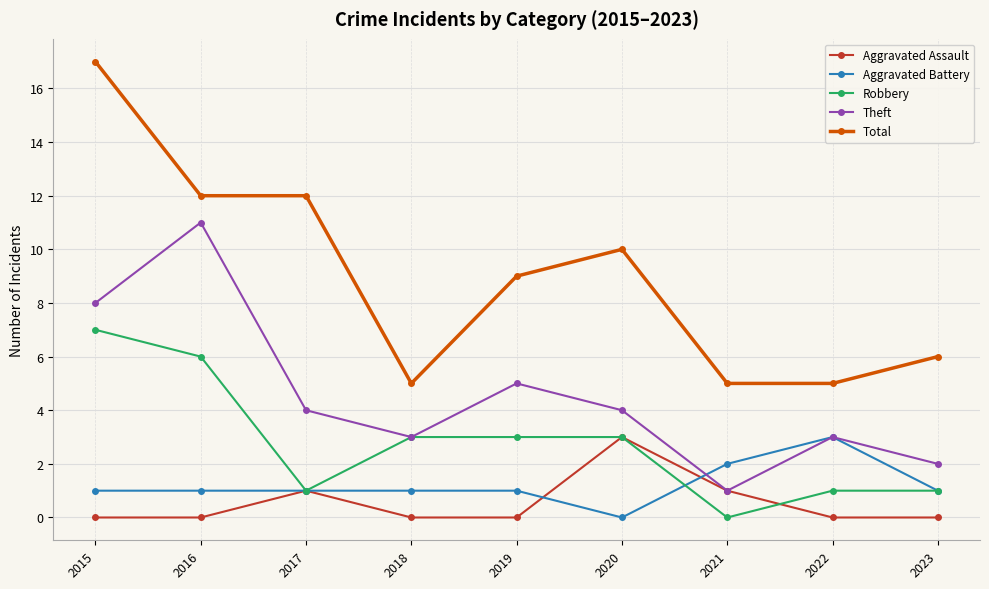

How many distinct data groups are displayed?

5